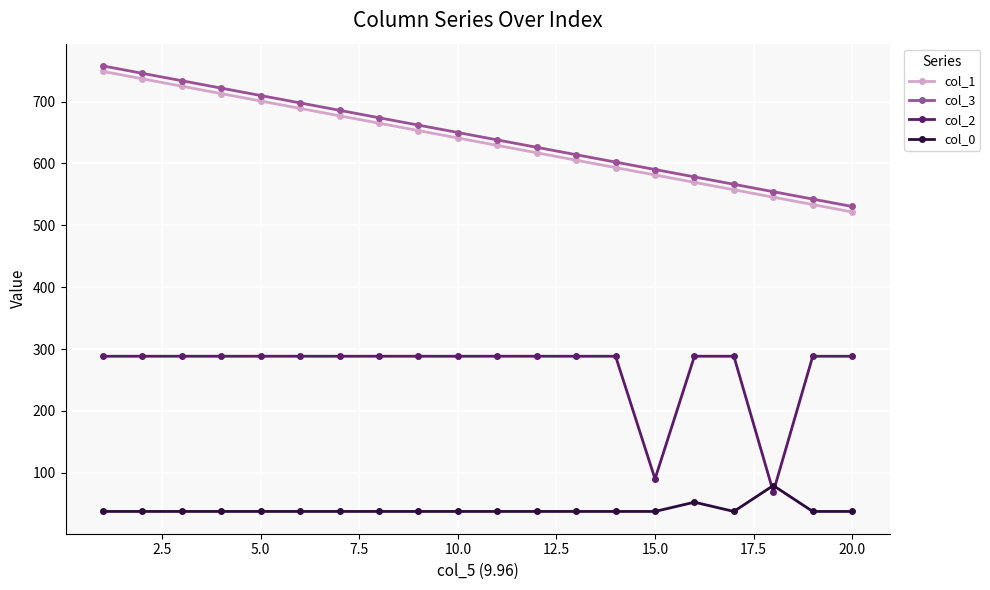

Does the chart have visible grid lines?

Yes